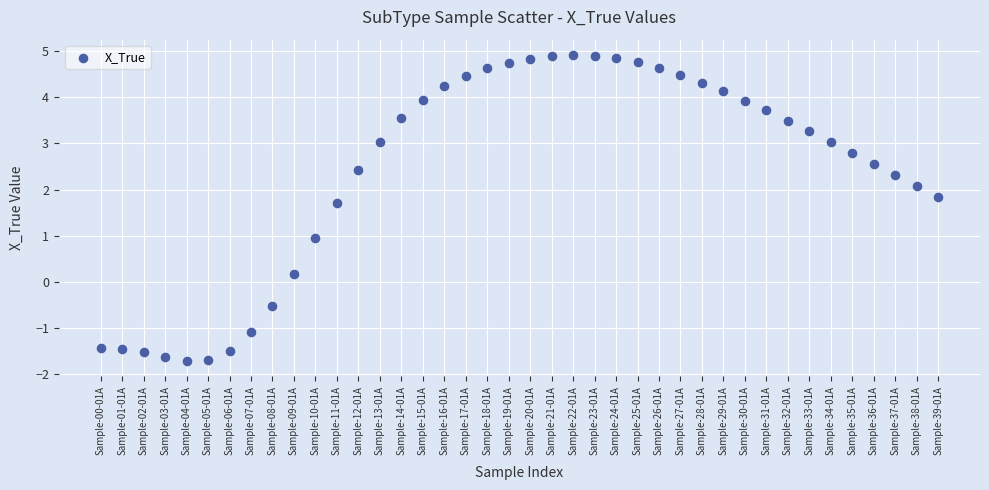

What is the range of Y values (max minus min)?

6.6